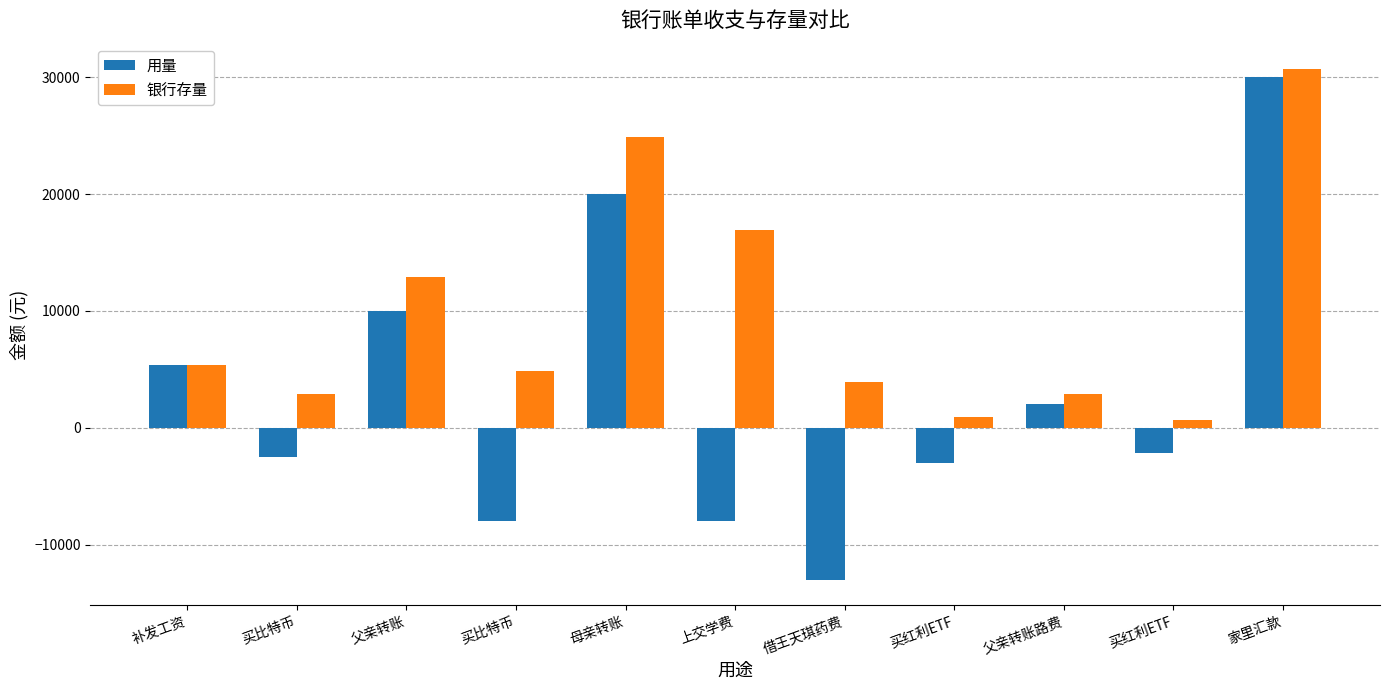

How many values in the 银行存量 series are below 4900?

5